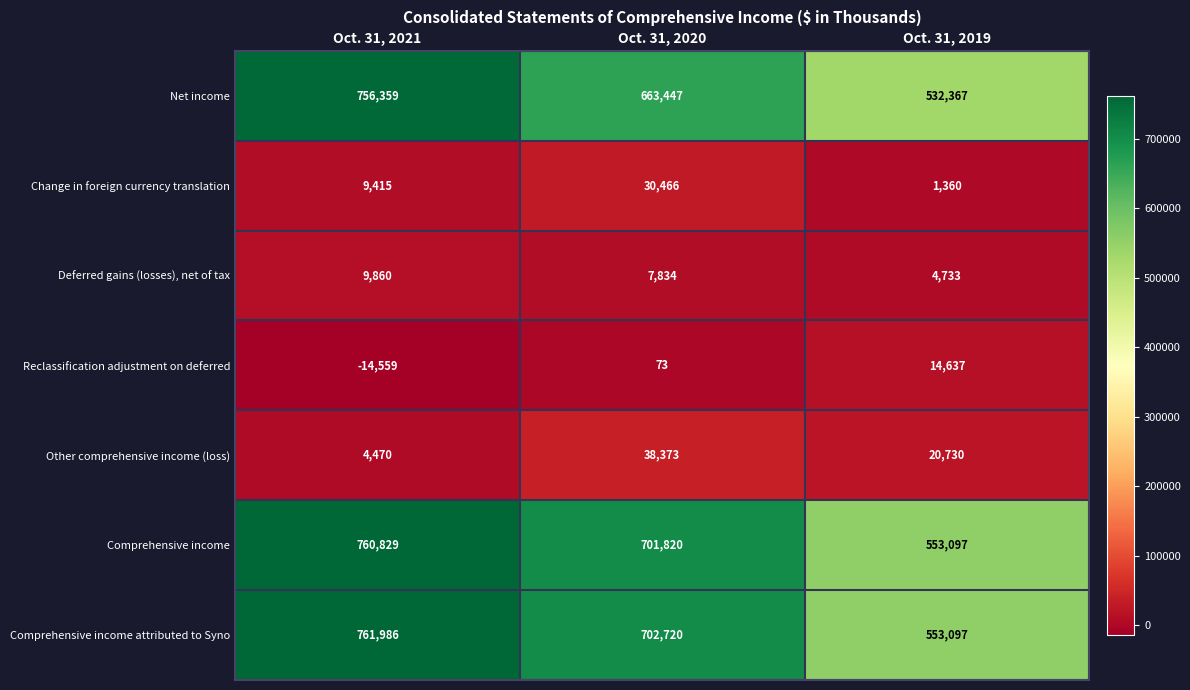

At how many categories does at least one series exceed 191797?

3